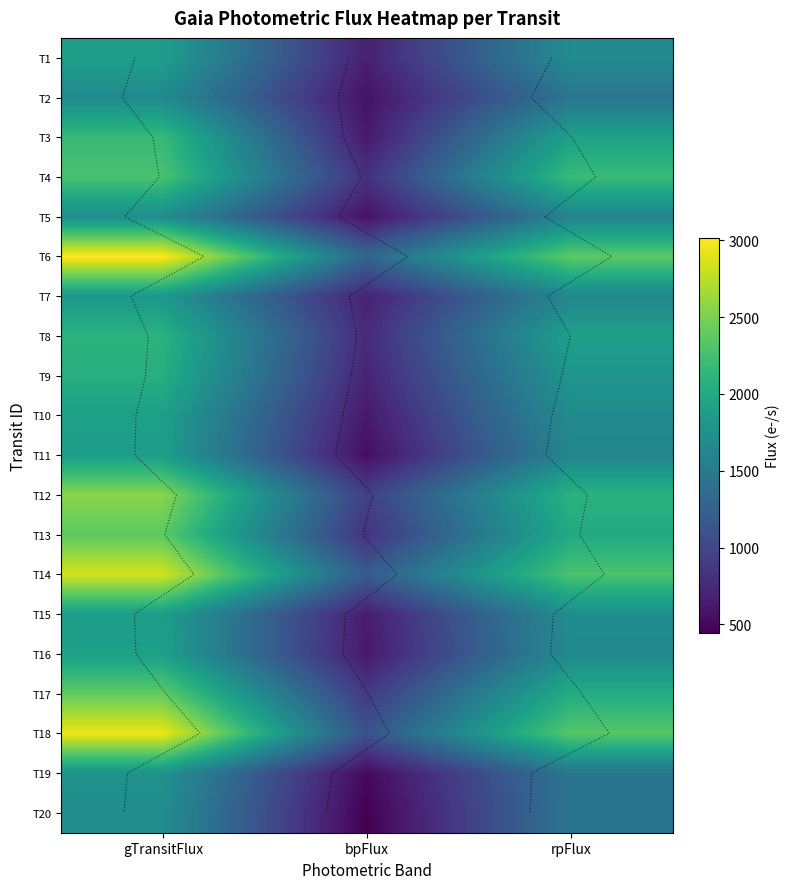

At which label is T9 closest to 1380?

rpFlux